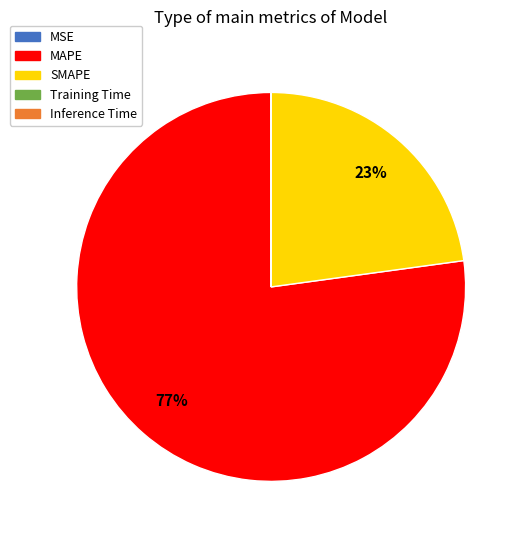

What is the largest slice in the pie chart?

MAPE